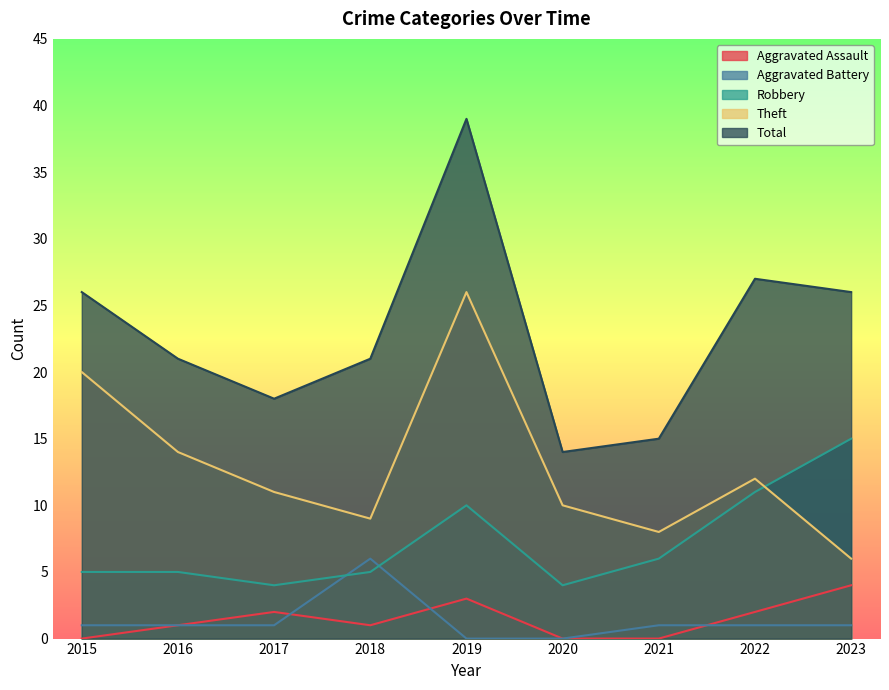

What is the spread (max minus min) of values at 2018?

20